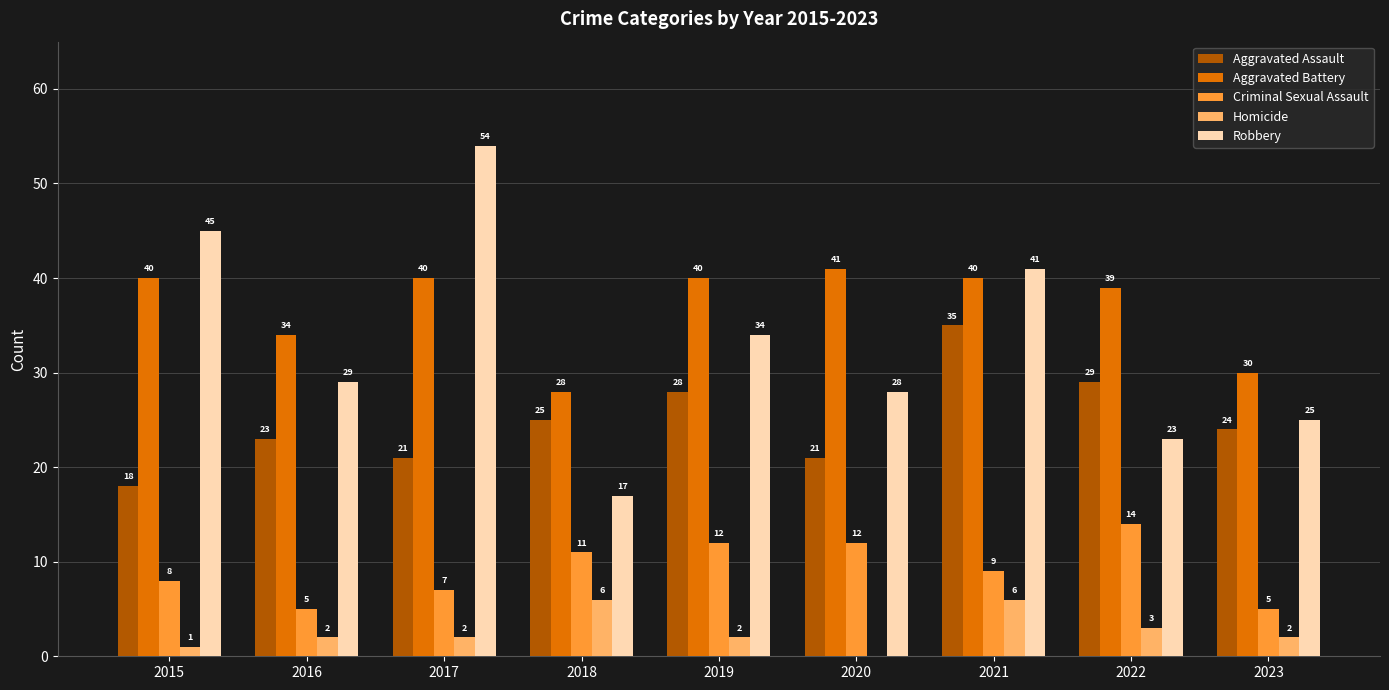

Which series has the widest spread of values?

Robbery